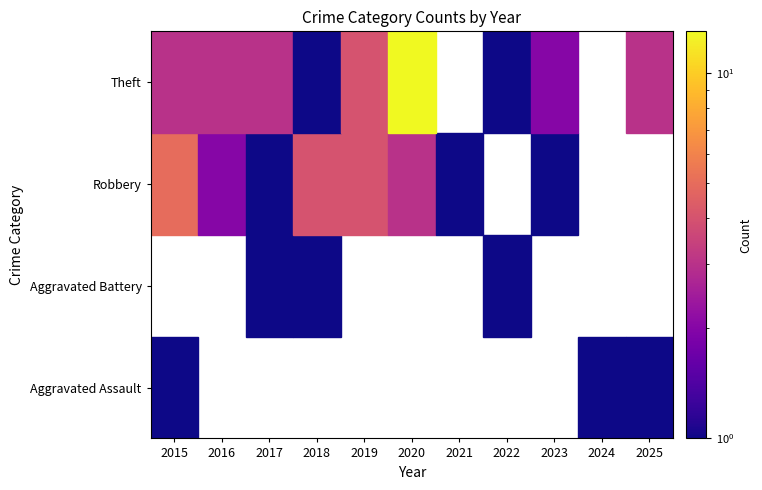

Which series has the widest spread of values?

Theft